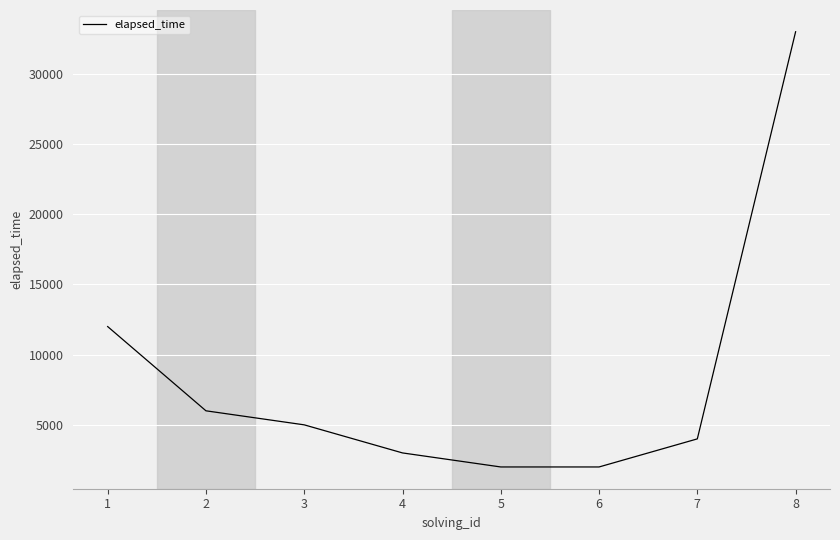

What is the difference between the maximum and minimum values?

31000